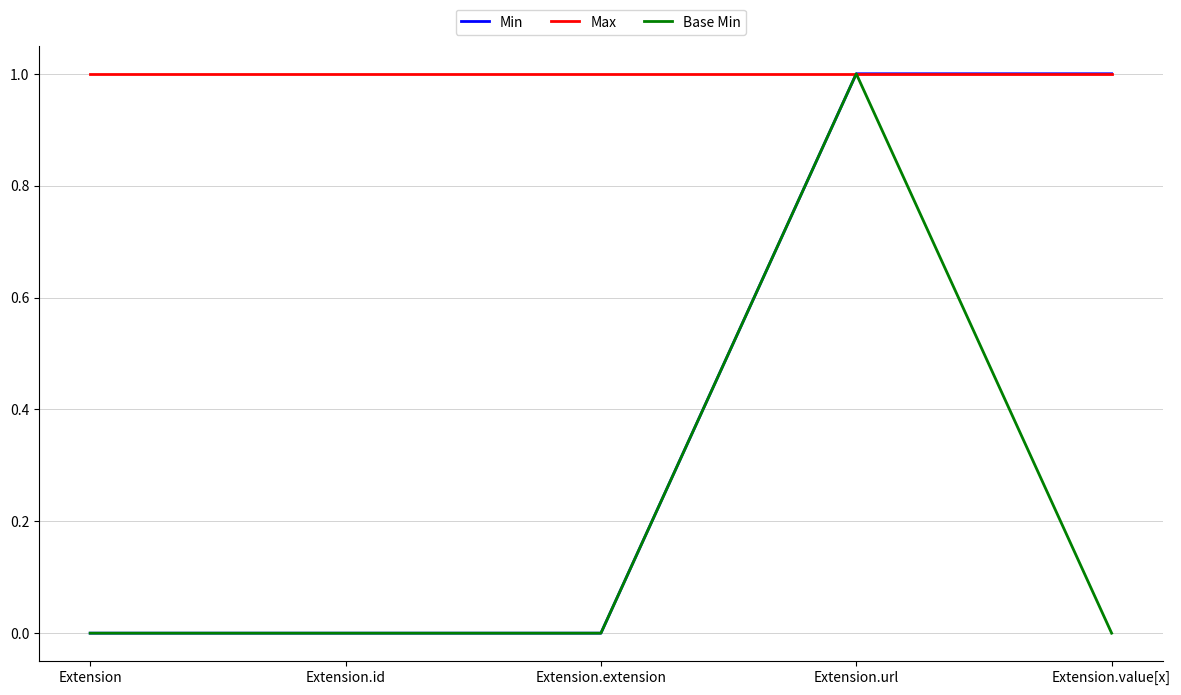

Is it true that Base Min equals 1 at Extension.url?

True